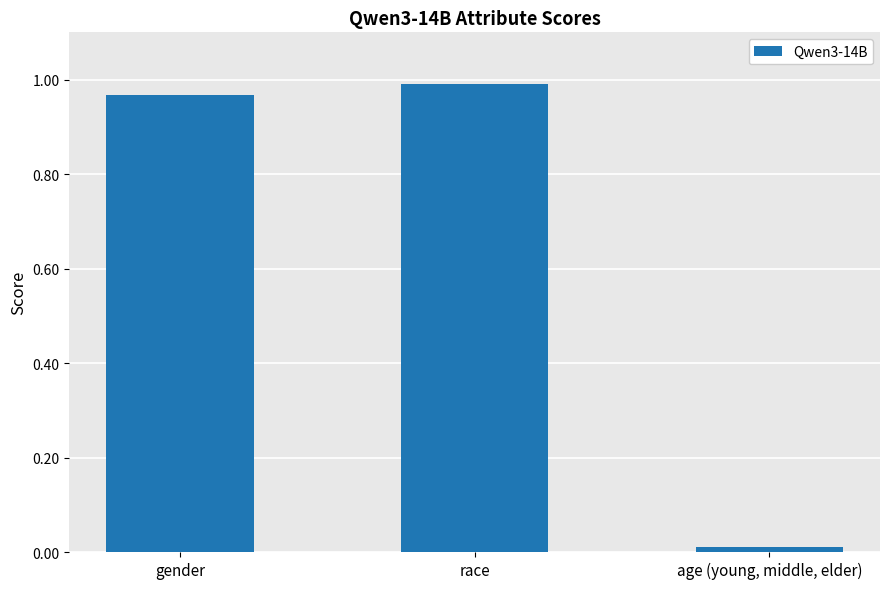

Is it true that the value at gender is 1.0?

True